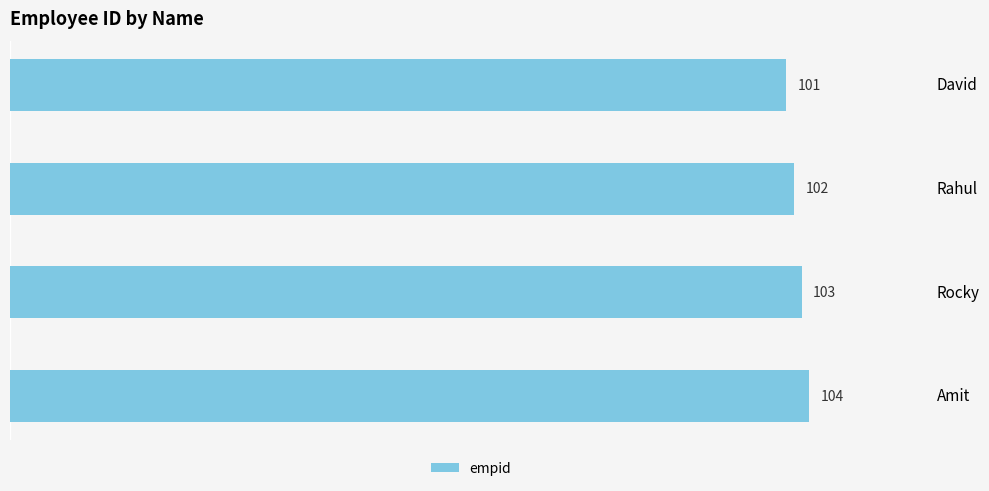

Reading top to bottom, extract all data points from this chart.

101	102	103	104